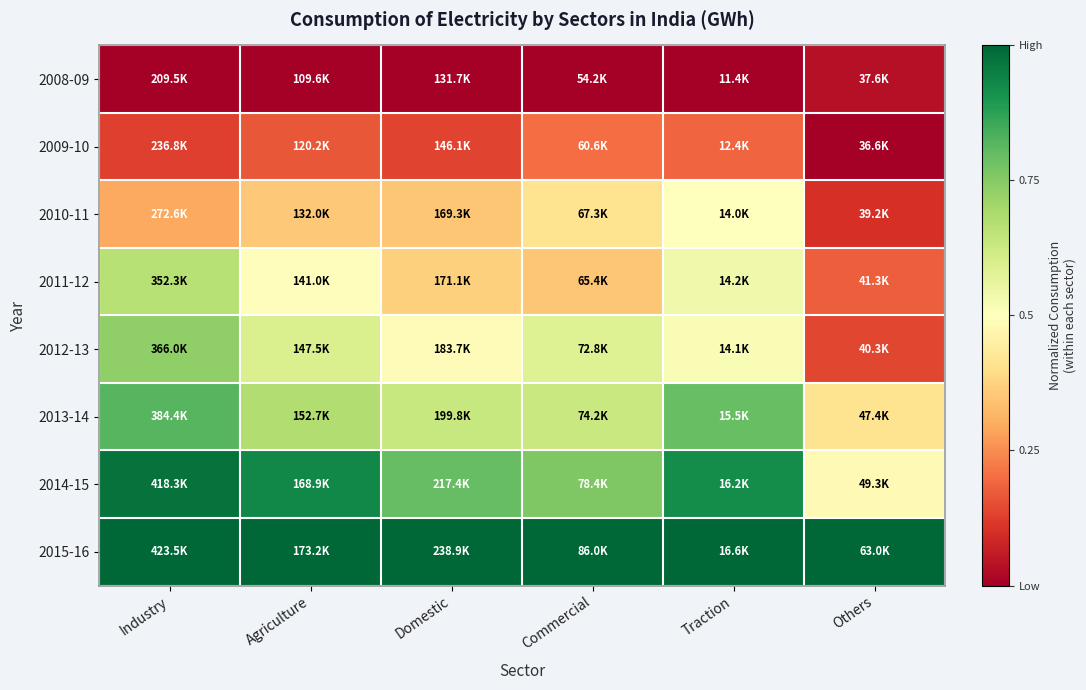

At how many categories does at least one series exceed 0?

6